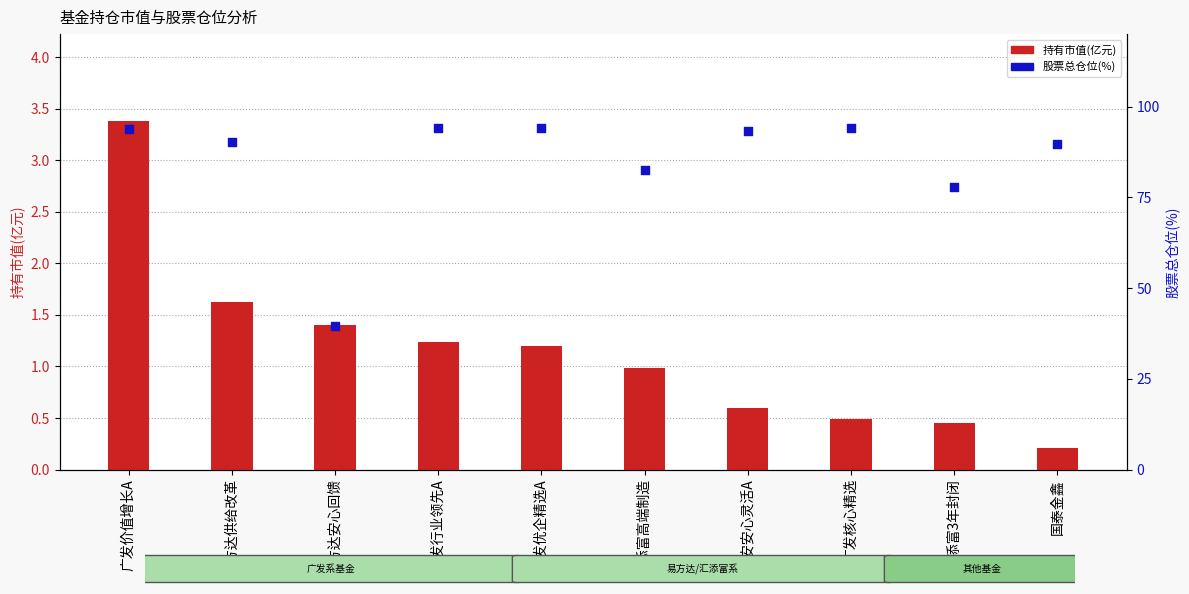

At how many categories does at least one series exceed 69?

9